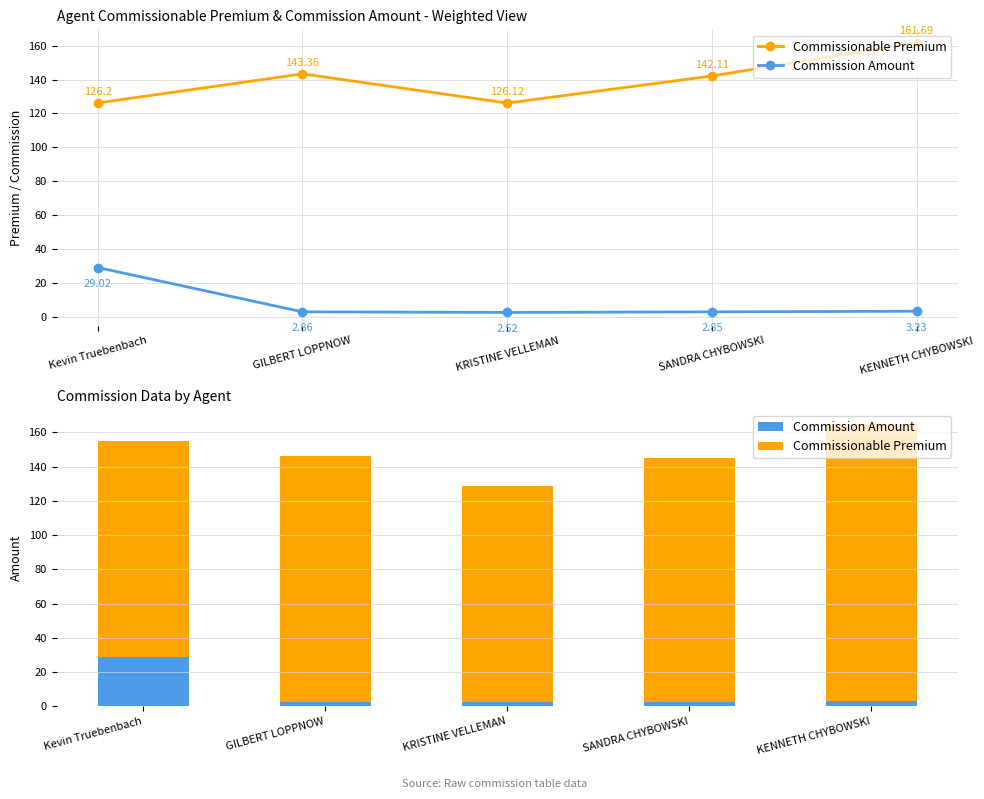

True or false: Commissionable Premium has a value of 161.7 at KENNETH CHYBOWSKI.

True